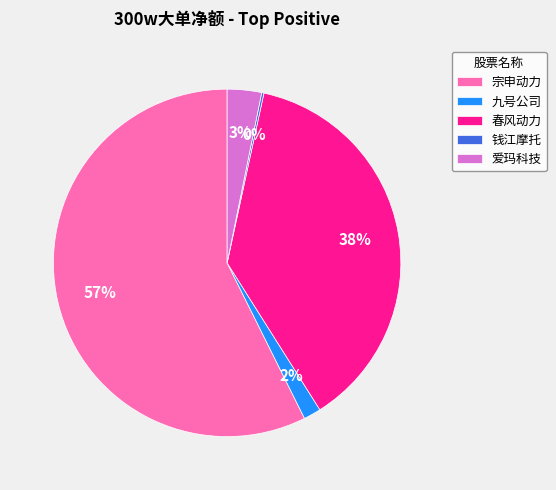

Approximately how many times larger is the value at 春风动力 compared to 宗申动力?

0.7